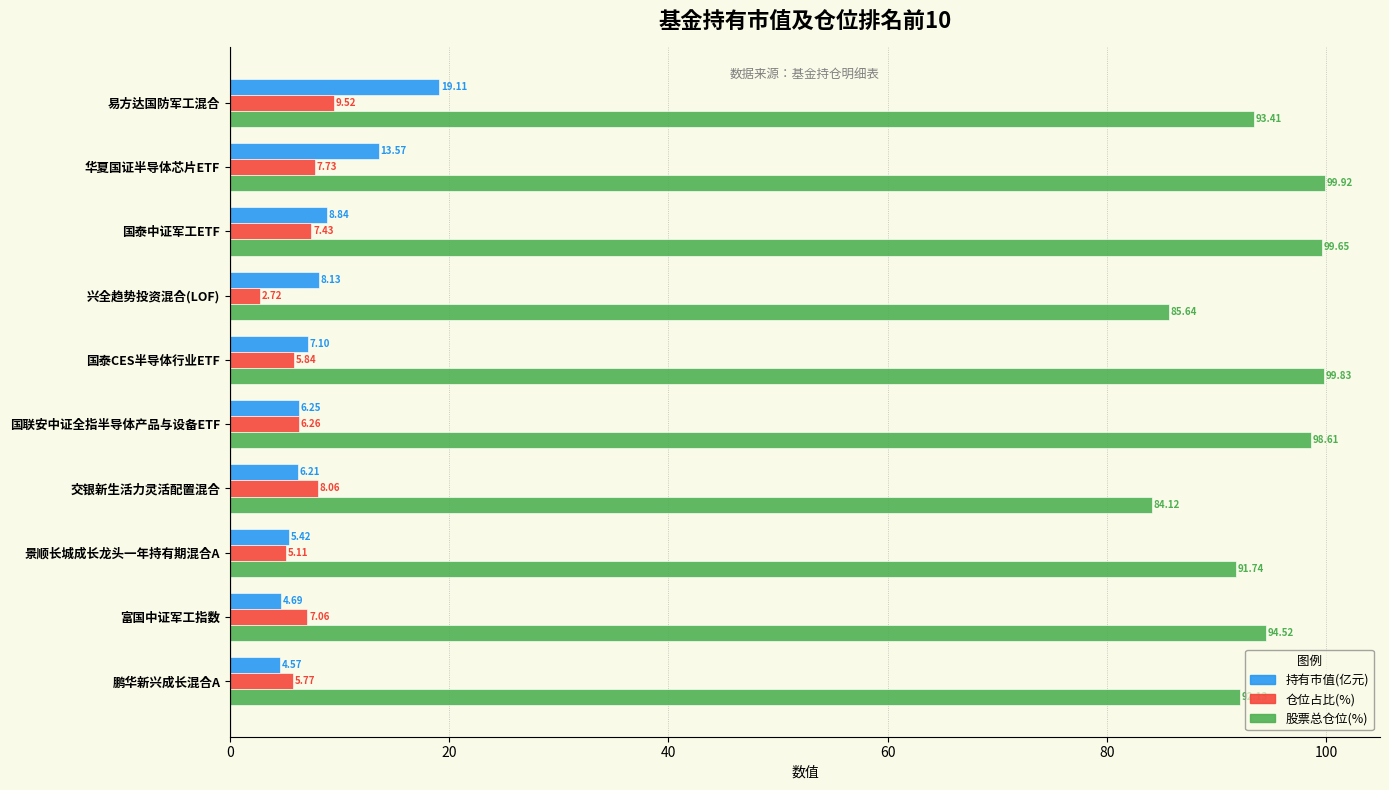

What is the sum of the 股票总仓位(%) values at 国泰中证军工ETF and 国联安中证全指半导体产品与设备ETF?

198.3